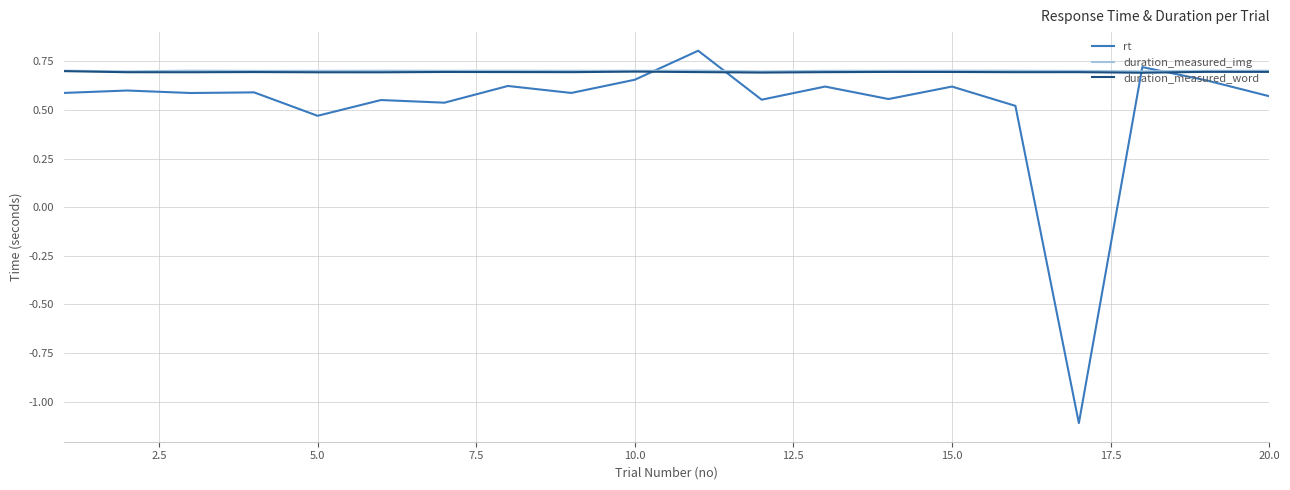

After their last crossing, which series has the higher values: duration_measured_word or rt?

duration_measured_word